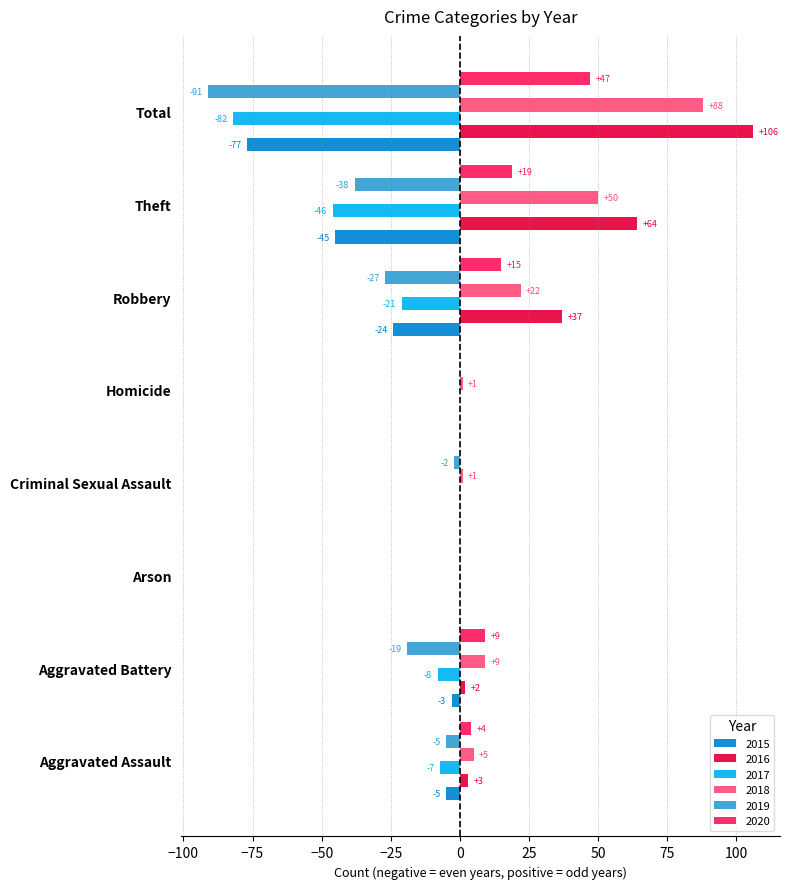

What is the sum of the 2016 values at Theft and Arson?

64